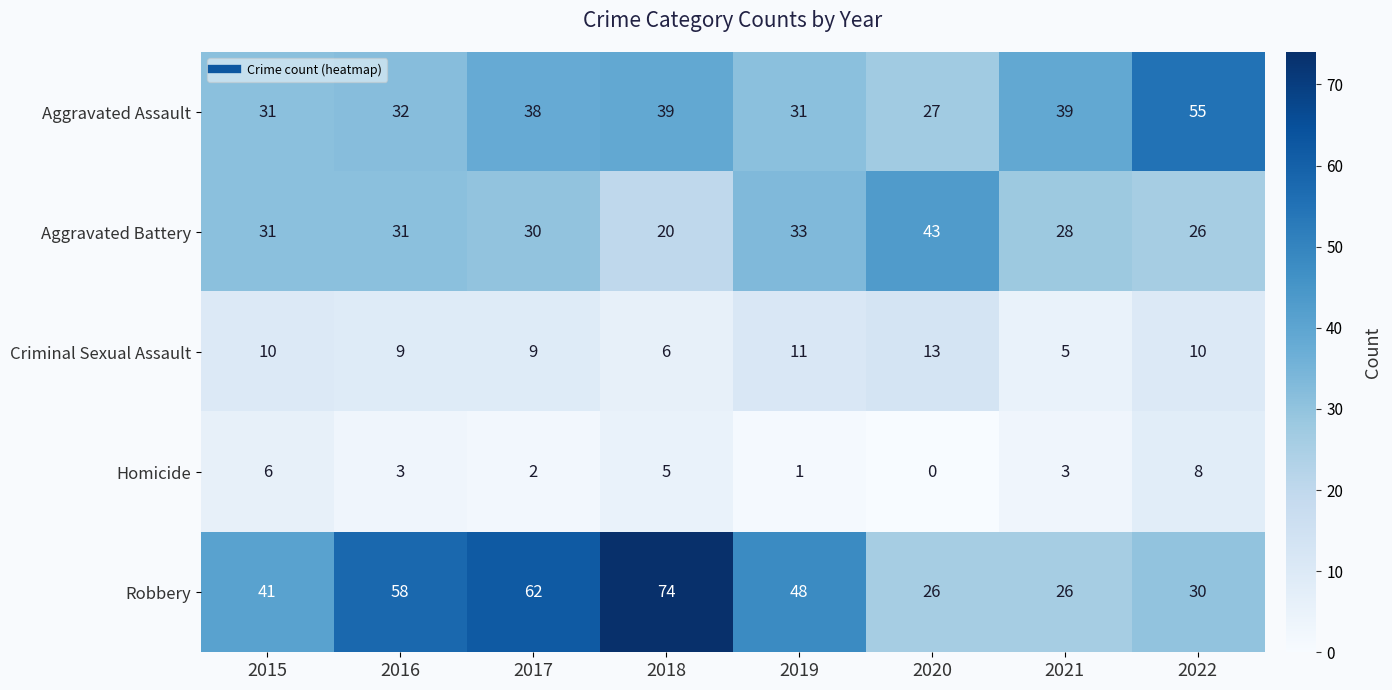

What is the spread (max minus min) of values at 2020?

43